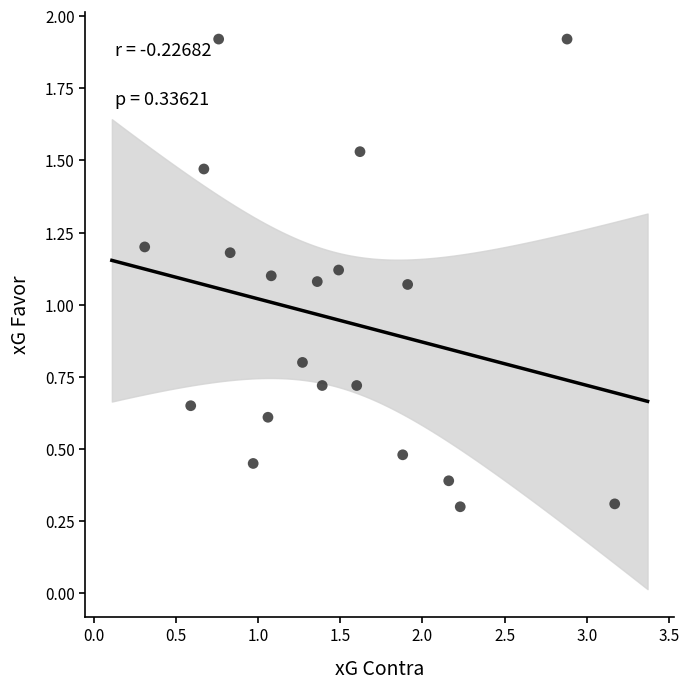

What is the range of X values (max minus min)?

2.9